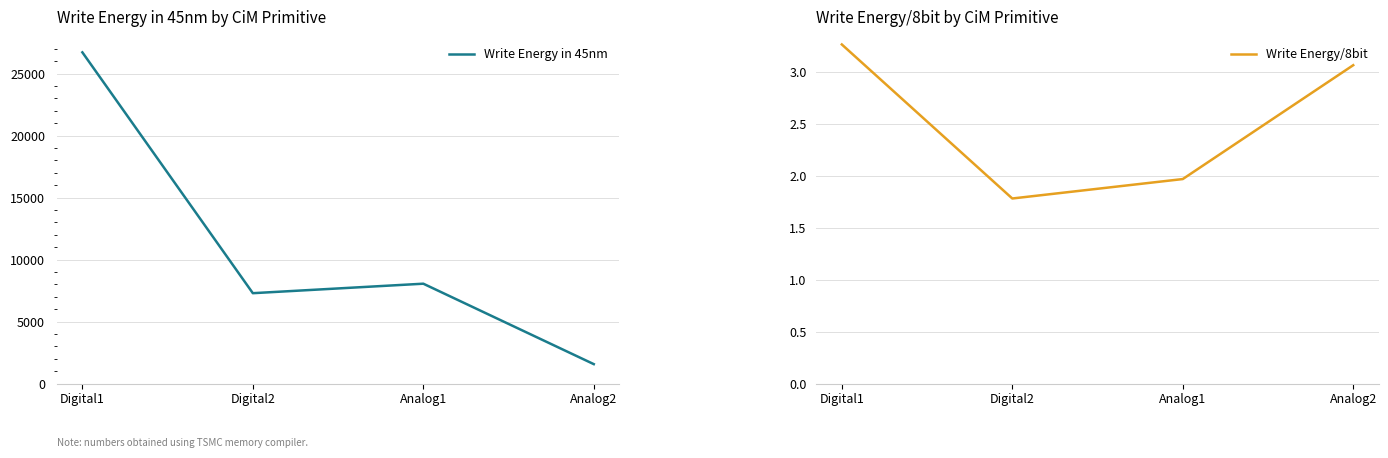

Is the value of Write Energy/8bit at Digital1 greater than the value of Write Energy in 45nm at Digital1?

No